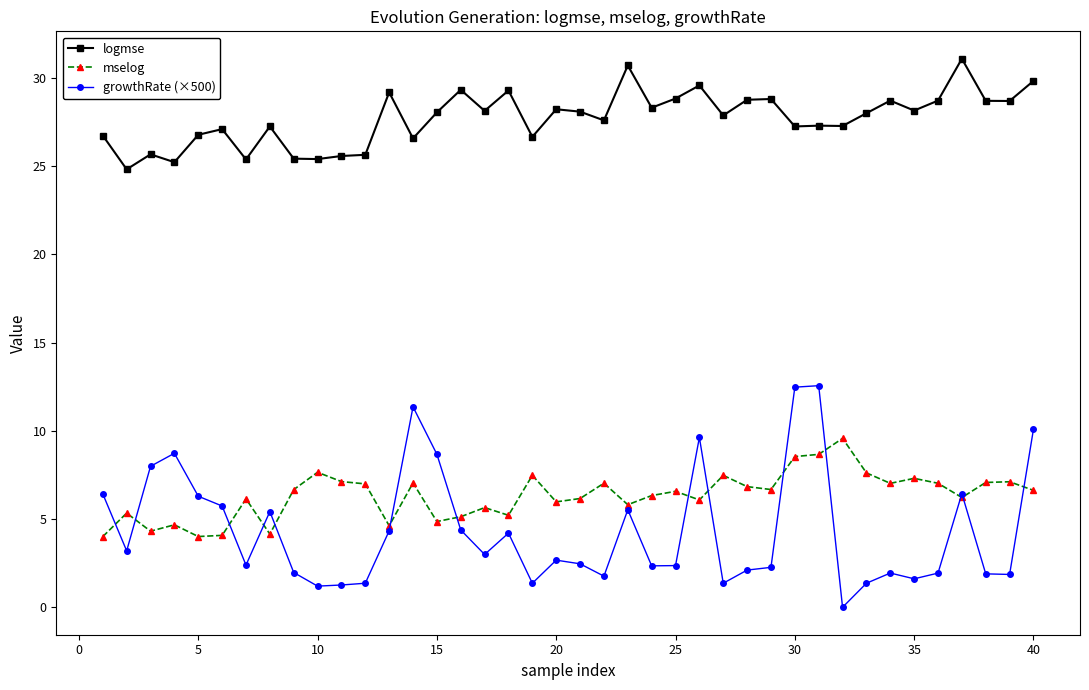

How many series are shown in this chart?

3